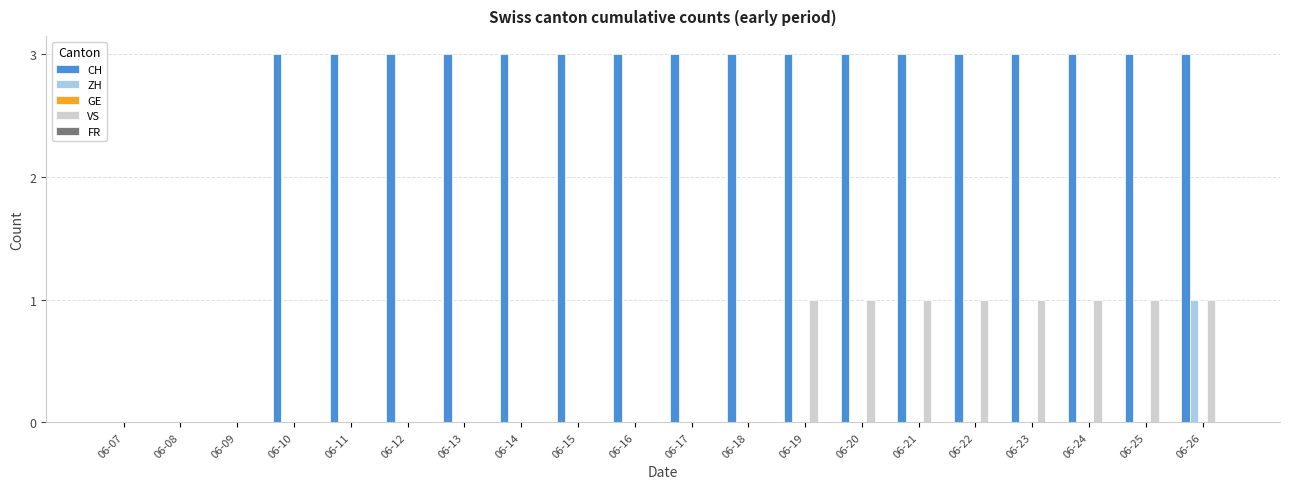

Does the chart contain stacked bars?

No